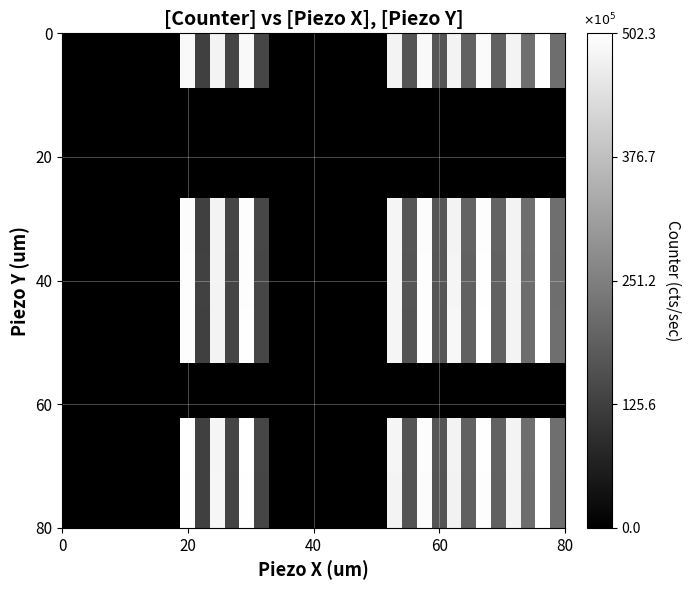

What is the greatest value displayed?

502.3